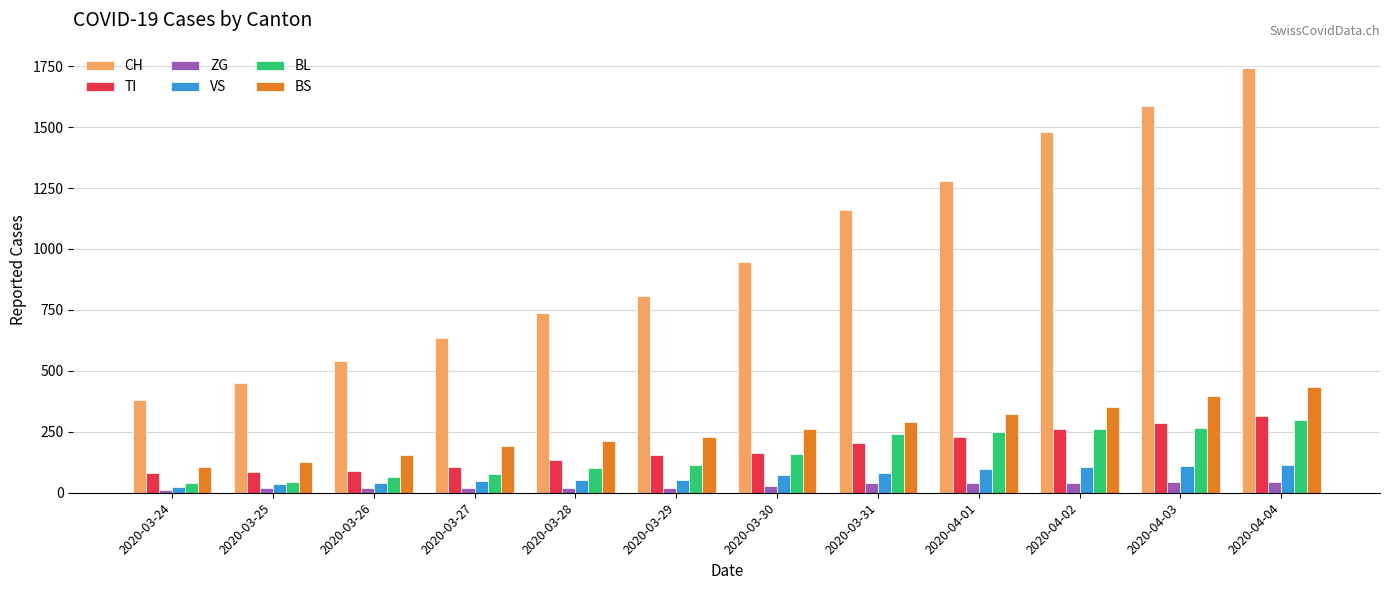

Are the bars grouped side by side (vs. stacked)?

Yes